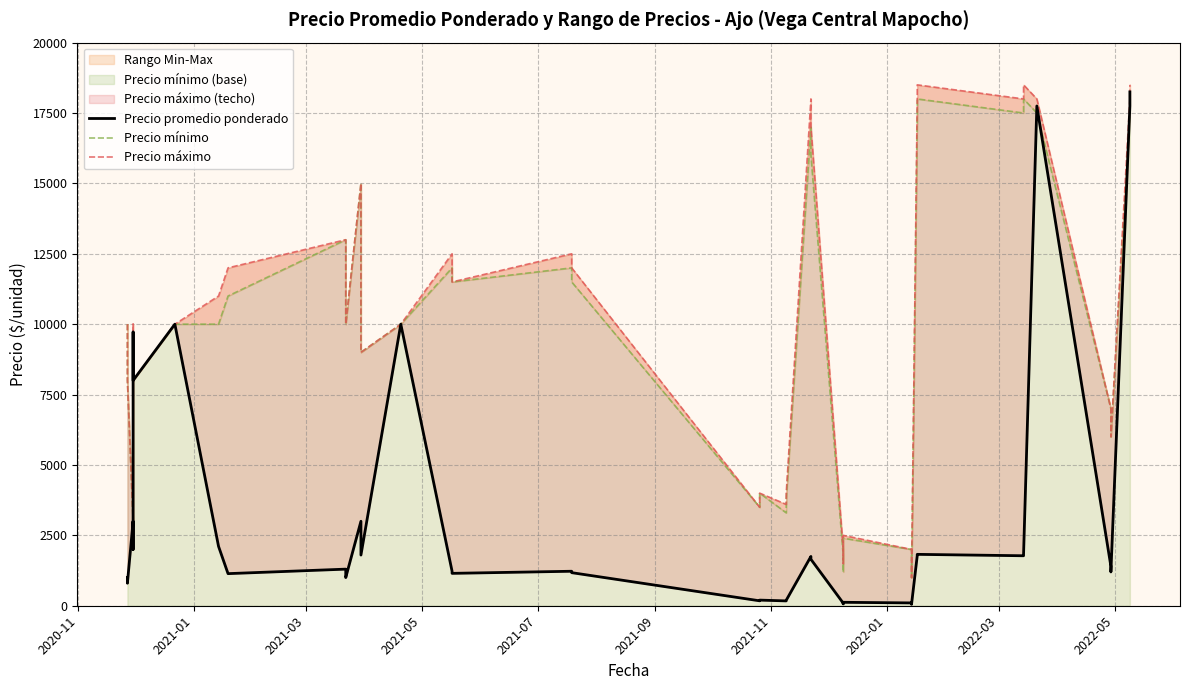

Rank the series by their maximum value, from lowest to highest.

Precio mínimo, Precio promedio ponderado, Precio máximo